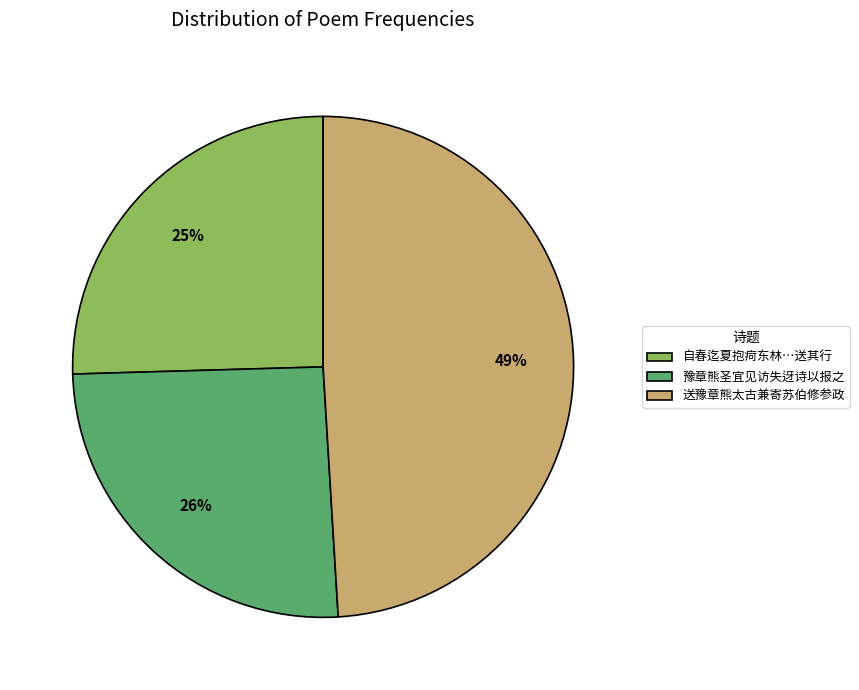

Is there a majority slice in this chart?

No